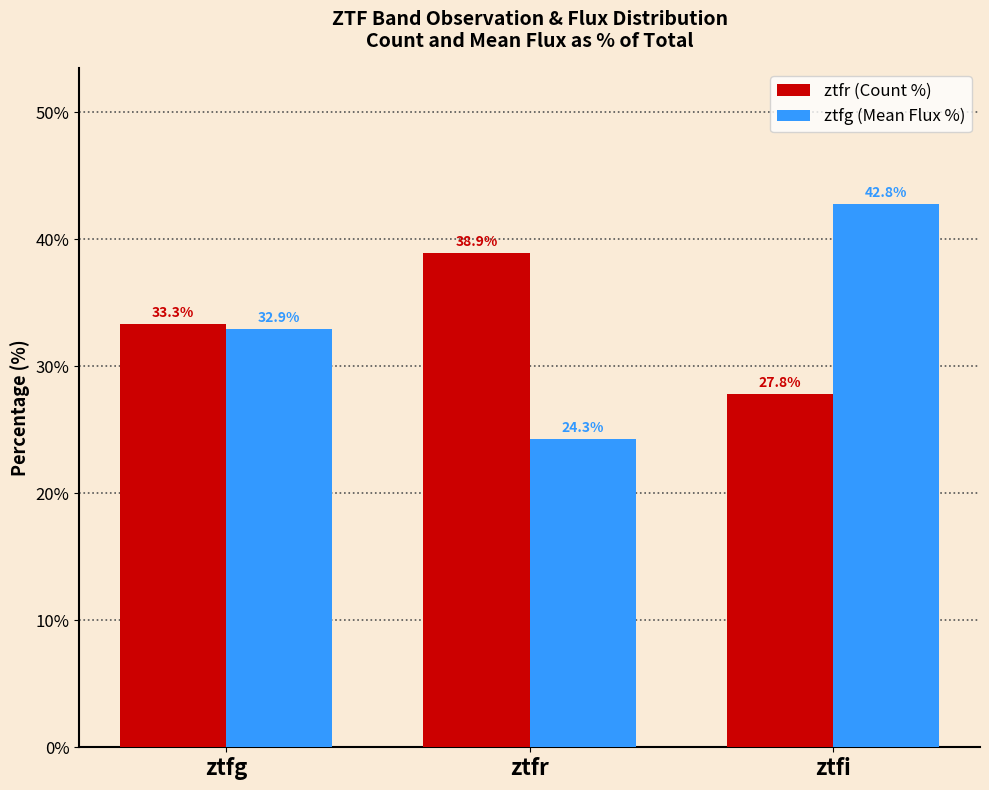

At which category does the chart reach its minimum across all series?

ztfr